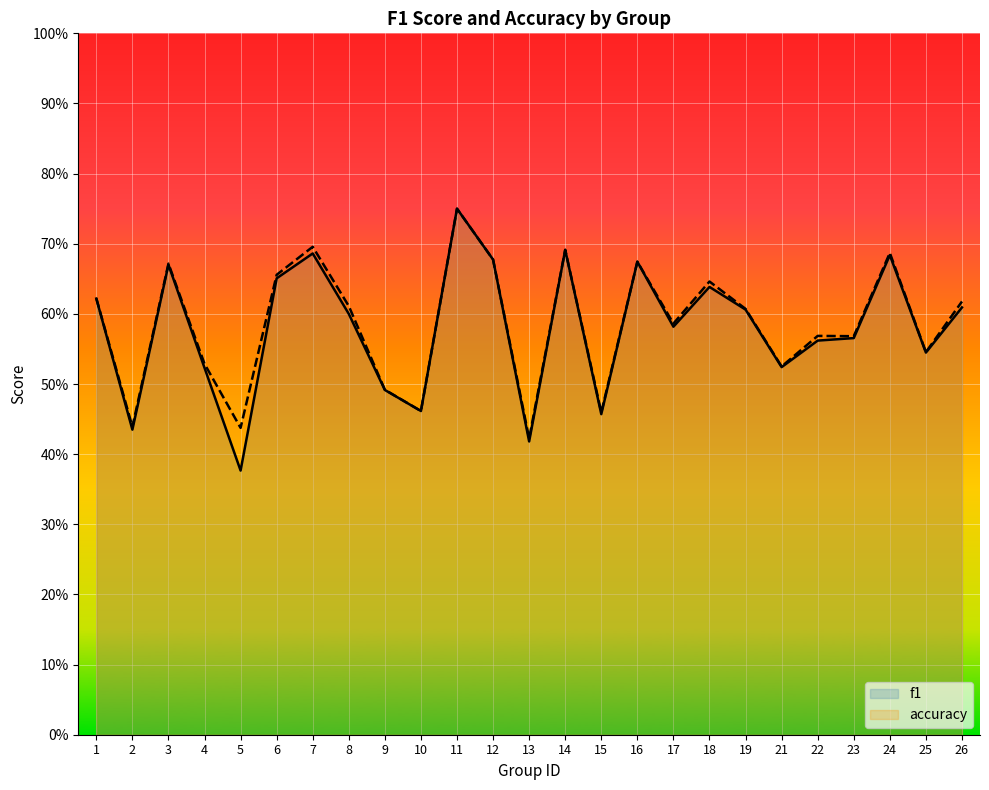

Is it true that f1 equals 0.1 at 5?

False